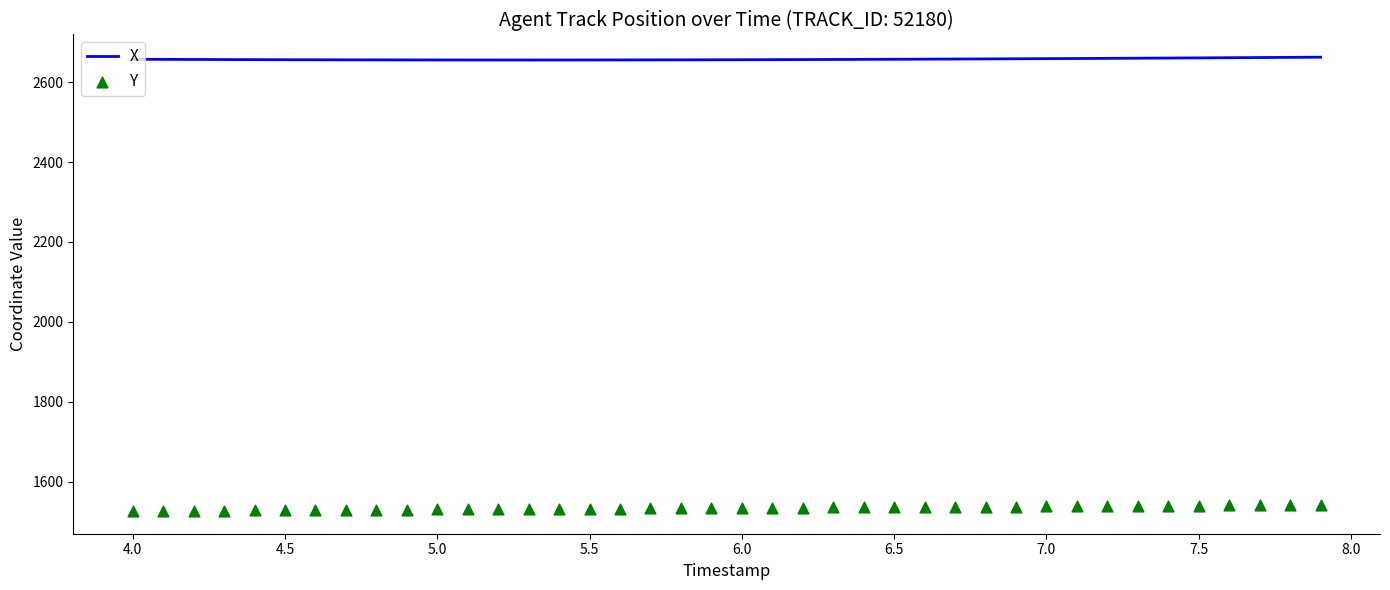

What is the highest value of the X series?

2662.9